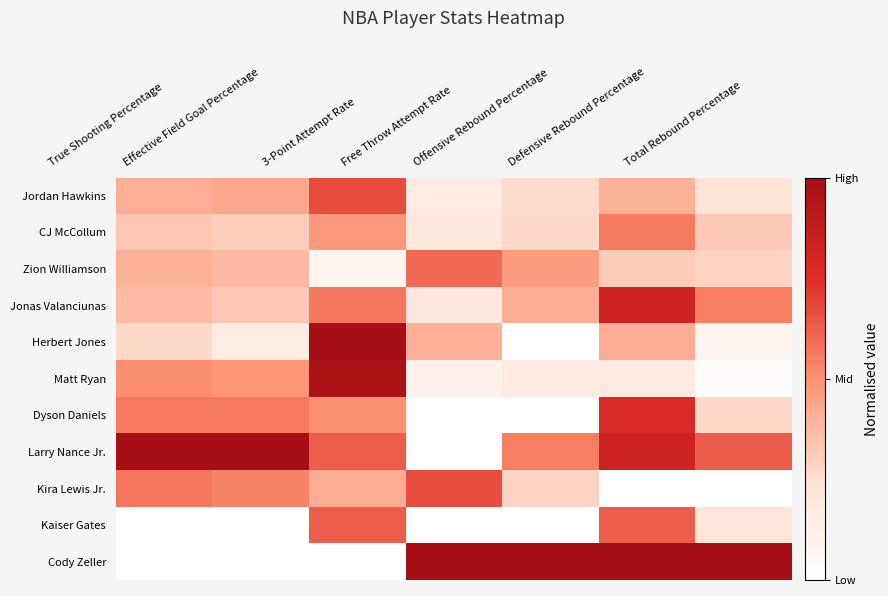

Which has a higher value, Effective Field Goal Percentage or Free Throw Attempt Rate?

Effective Field Goal Percentage